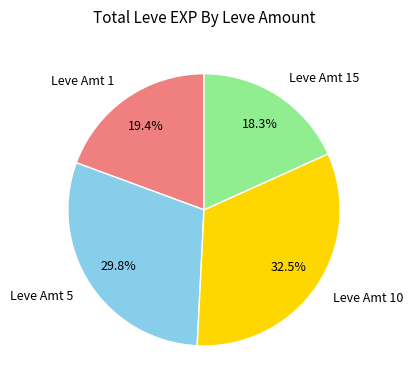

How many segments does this pie chart have?

4